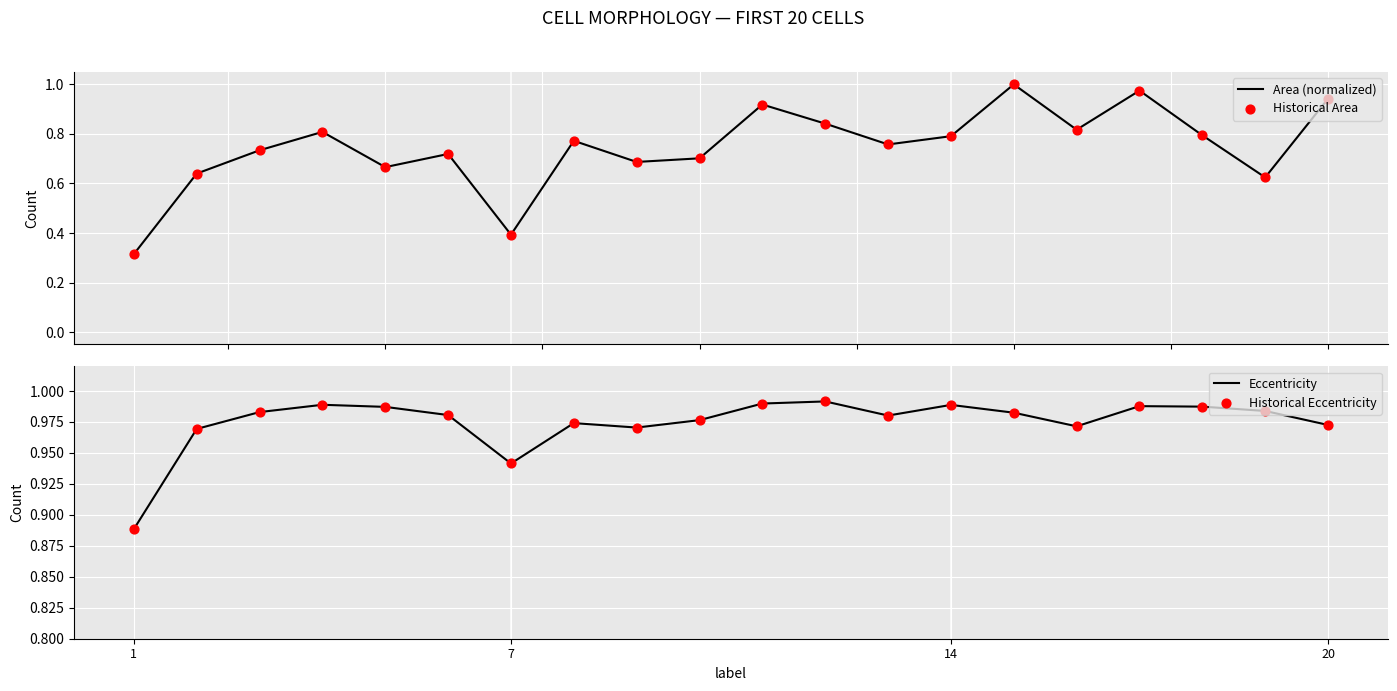

What are all the series names shown in the legend?

Area (normalized), Historical Area, Eccentricity, Historical Eccentricity